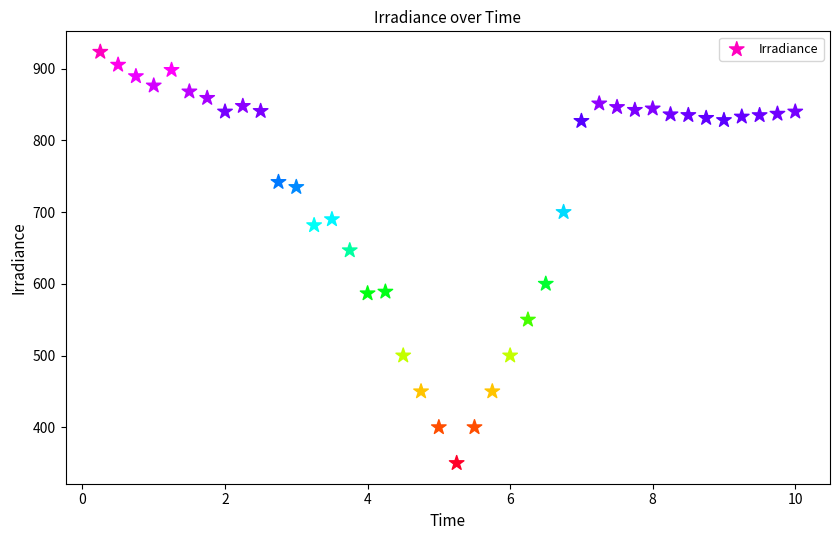

What is the range of X values (max minus min)?

9.8